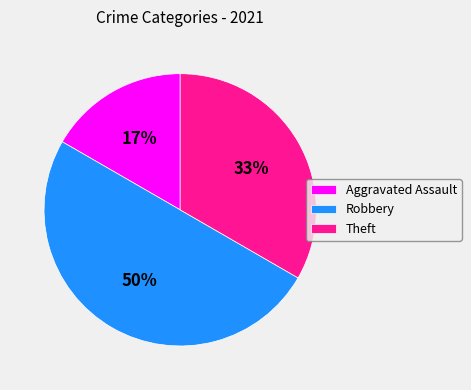

Does Theft account for over 50% of the chart?

No